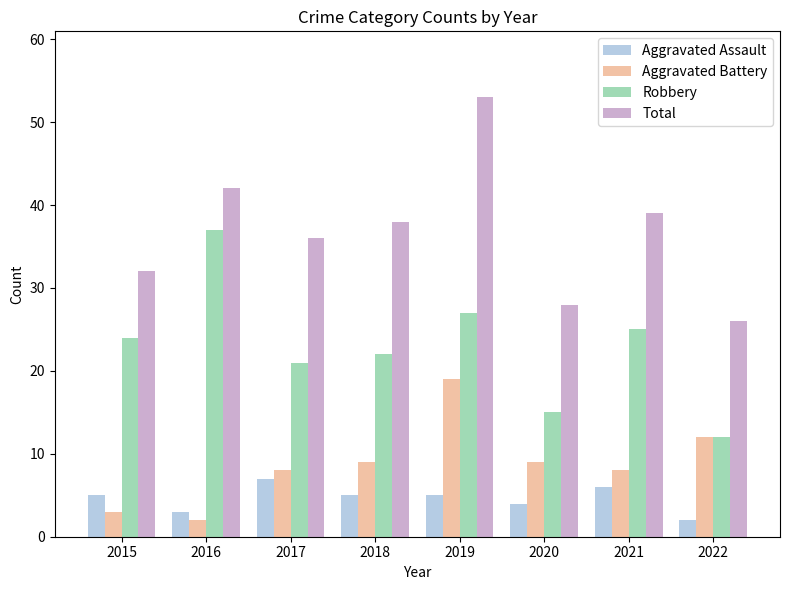

What is the sum of the Robbery values at 2016 and 2017?

58